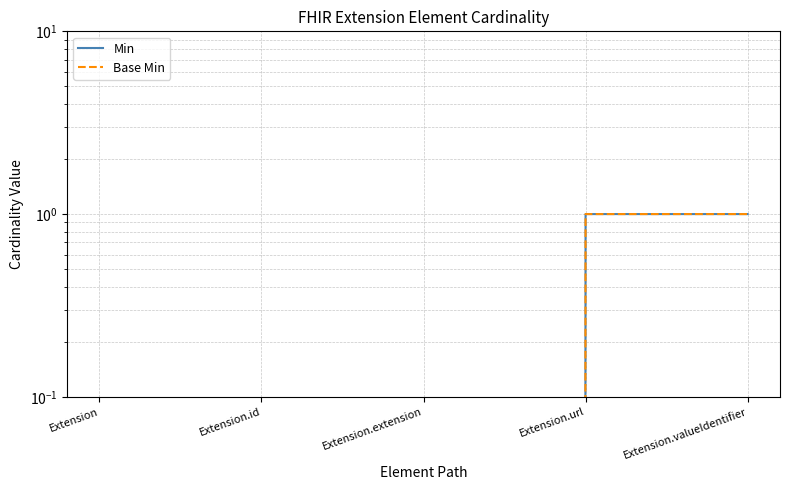

At how many categories does at least one series exceed 0?

2